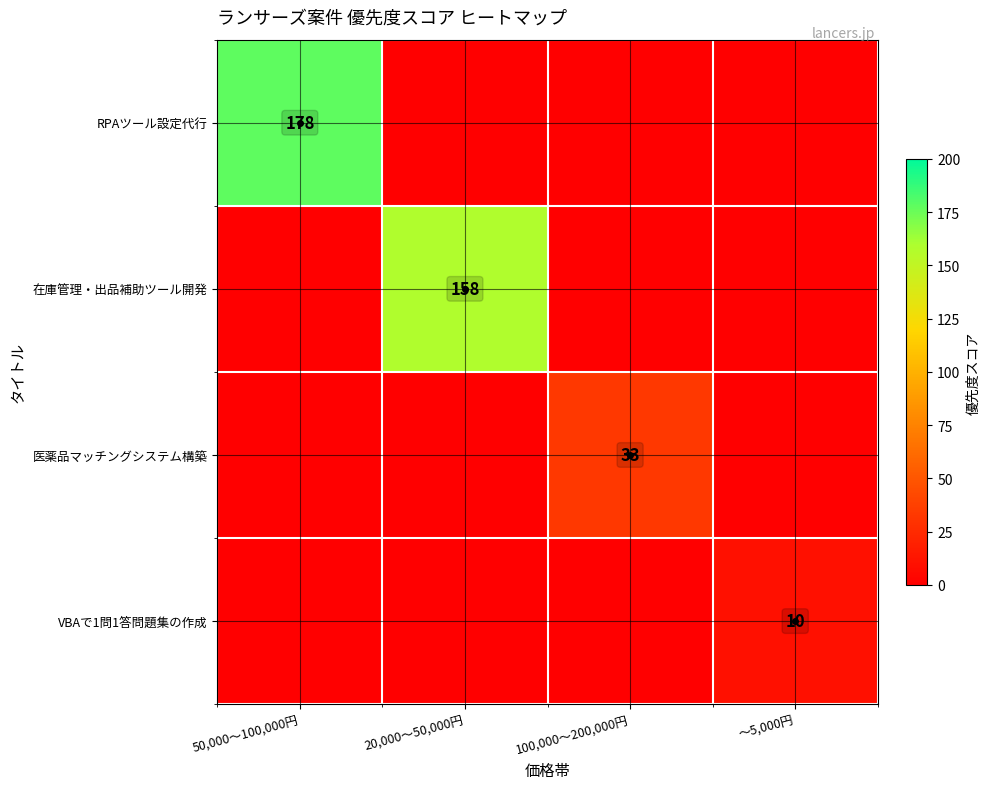

The value of 在庫管理・出品補助ツール開発 at 20,000〜50,000円 is 212. True or false?

False